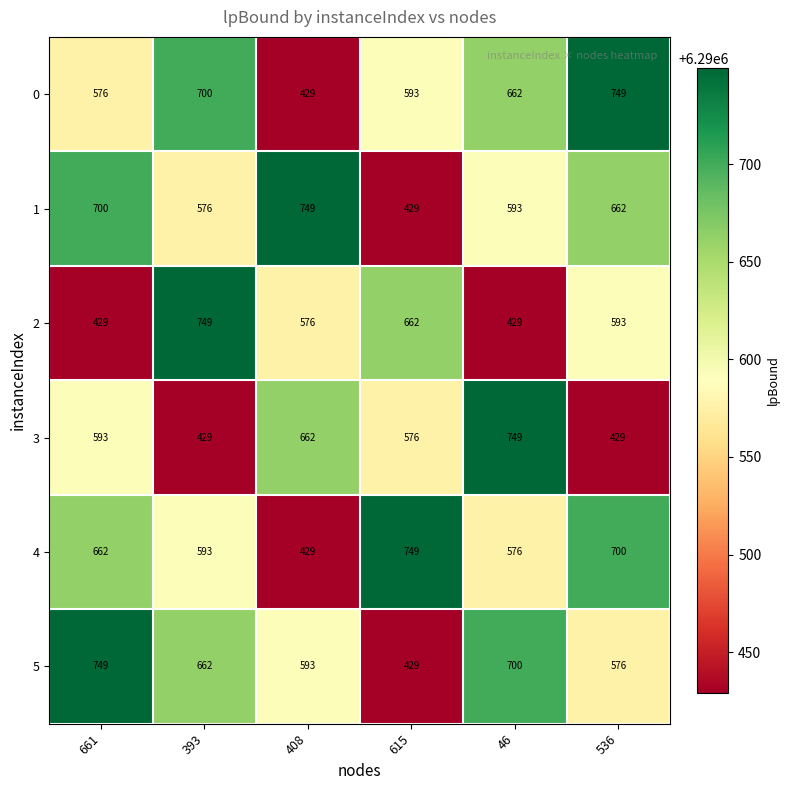

Is it true that 1 equals 429 at 615?

True